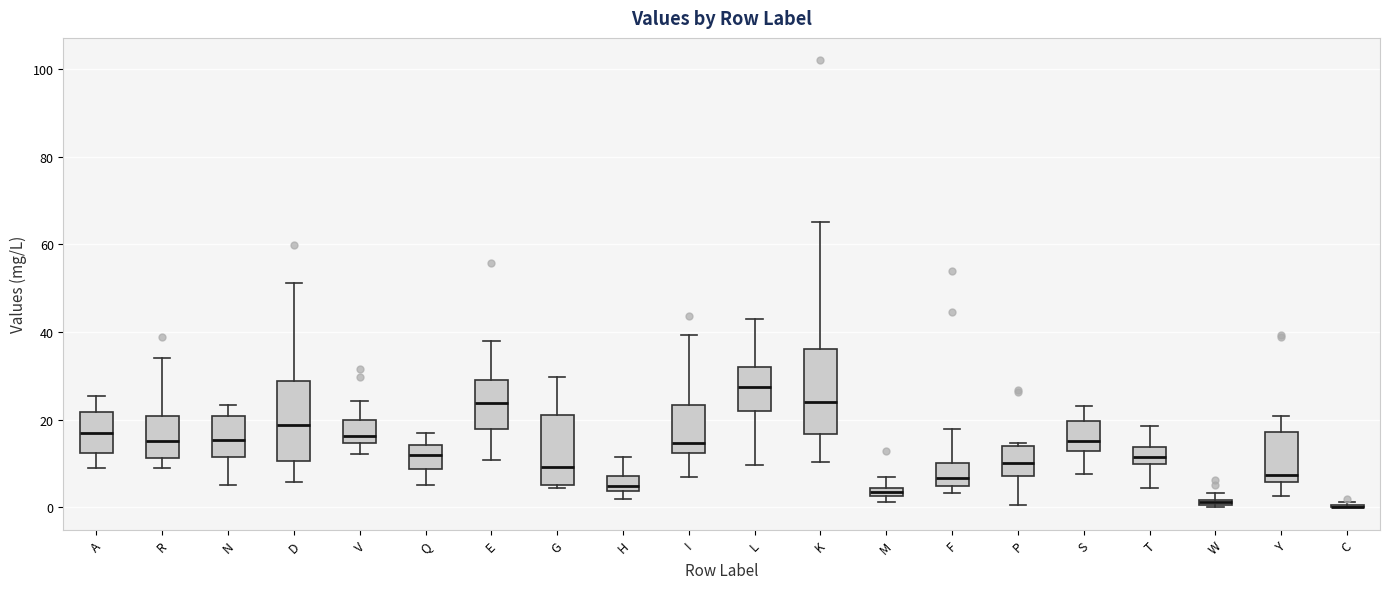

Where does the upper whisker of the box for L end on the y-axis? The values are not printed on the chart, so give them approximately, as read against the axis.

44